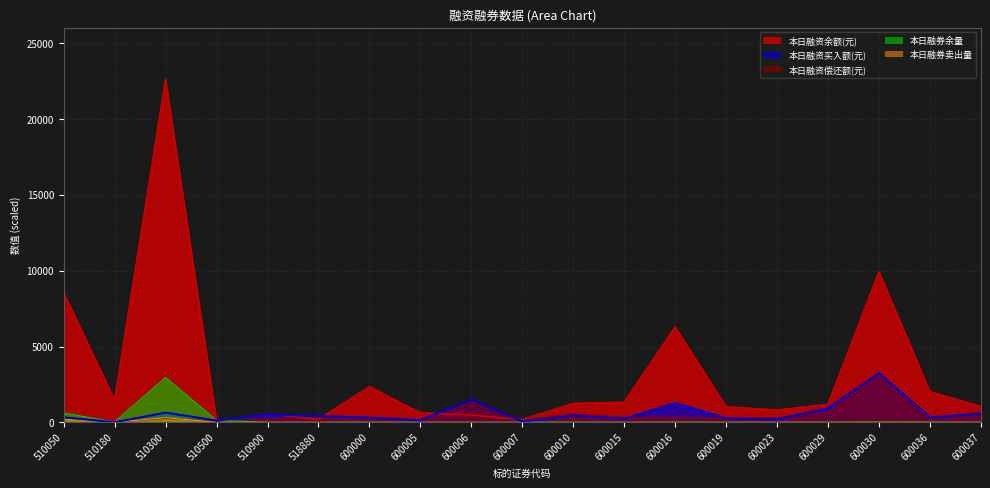

What is the approximate value of 本日融券卖出量 at 510050?

209.5